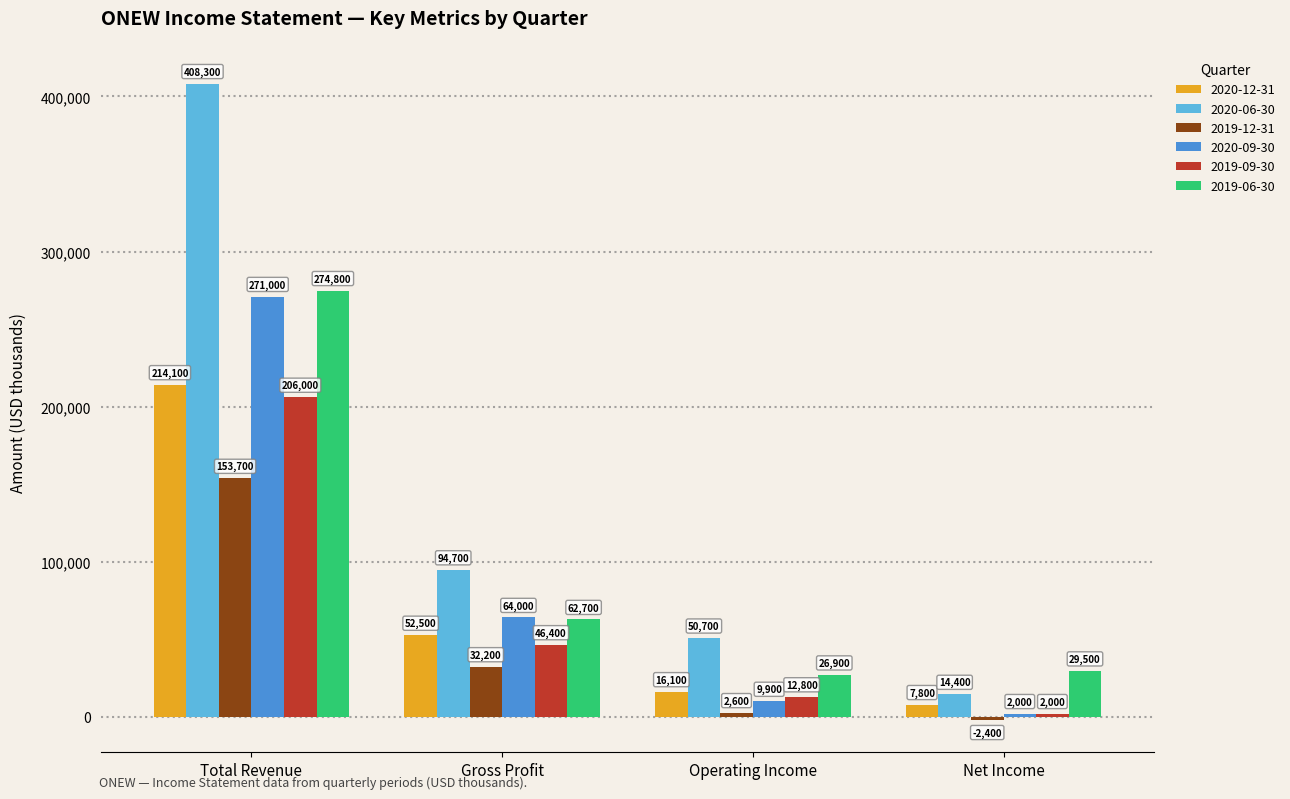

Reading right to left, transcribe all the data shown in this chart.

2020-12-31: 7800	16100	52500	214100
2020-06-30: 14400	50700	94700	408300
2019-12-31: -2400	2600	32200	153700
2020-09-30: 2000	9900	64000	271000
2019-09-30: 2000	12800	46400	206000
2019-06-30: 29500	26900	62700	274800